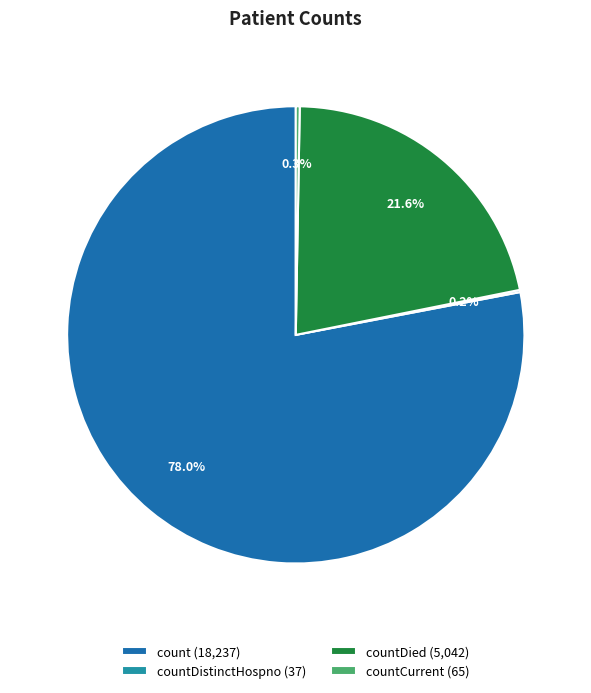

What percentage is NOT represented by countDied (5,042)?

78.4%